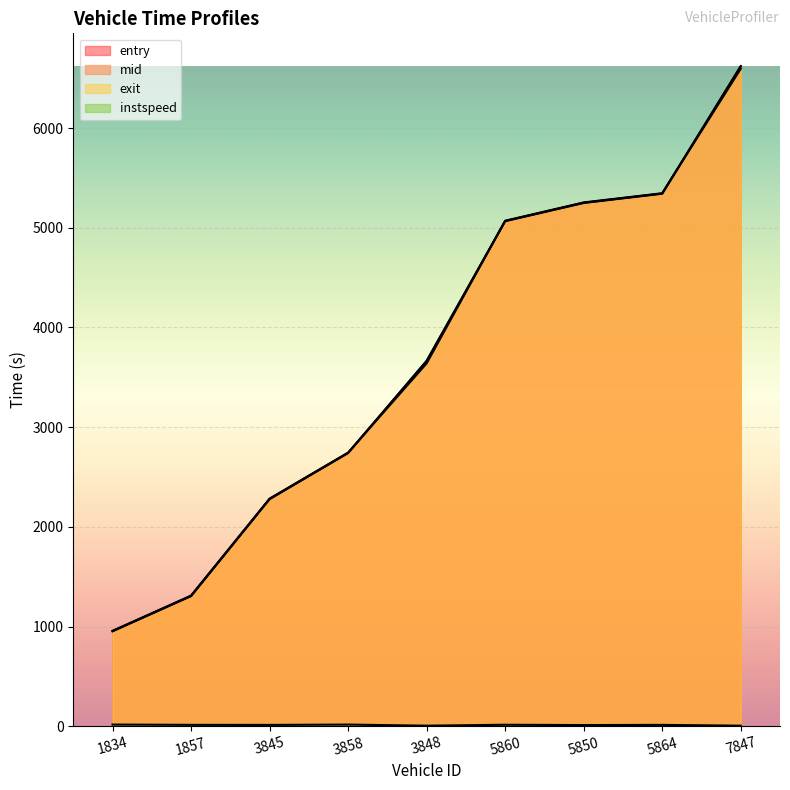

Reading left to right, what are all the values shown in this chart?

entry: 952.4	1305.1	2278.0	2740.6	3663.6	5066.5	5249.1	5342.0	6620.0
mid: 954.0	1307.1	2280.0	2742.2	3666.0	5068.3	5251.4	5344.0	6622.1
exit: 956.4	1310.0	2283.0	2744.5	3639.5	5071.0	5254.6	5346.8	6595.2
instspeed: 16.1	13.2	12.7	16.0	5.0	14.3	11.1	13.0	5.0